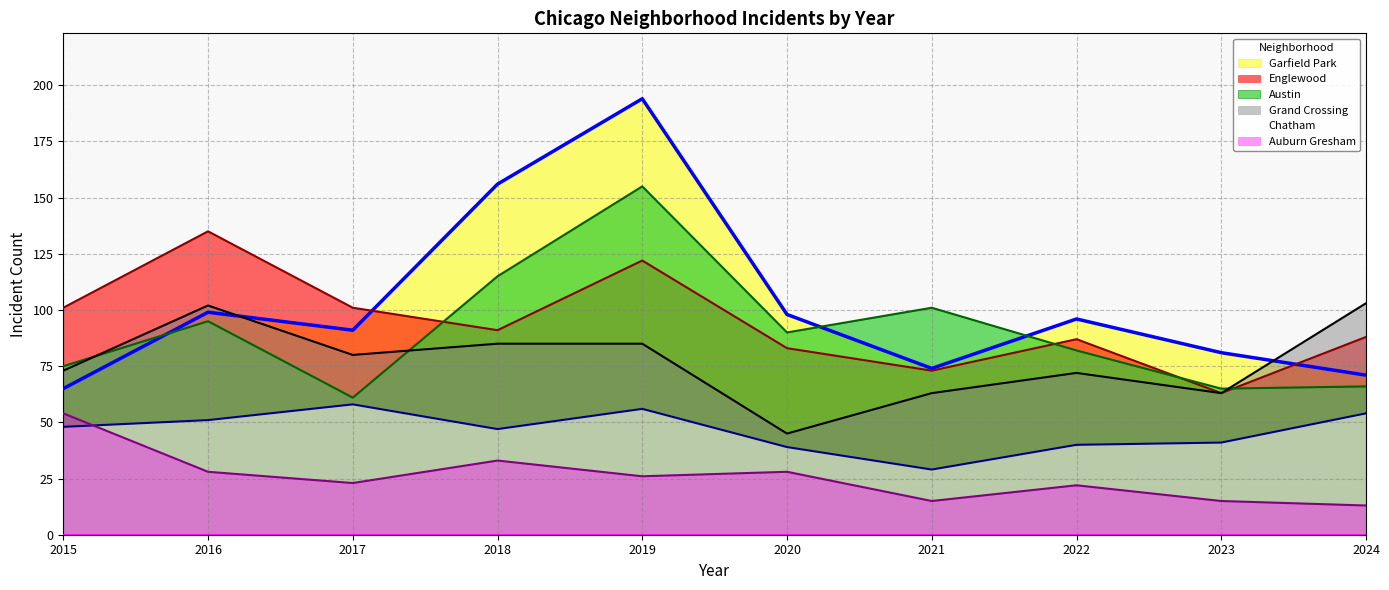

True or false: Grand Crossing has more than 0 interior local peaks.

True